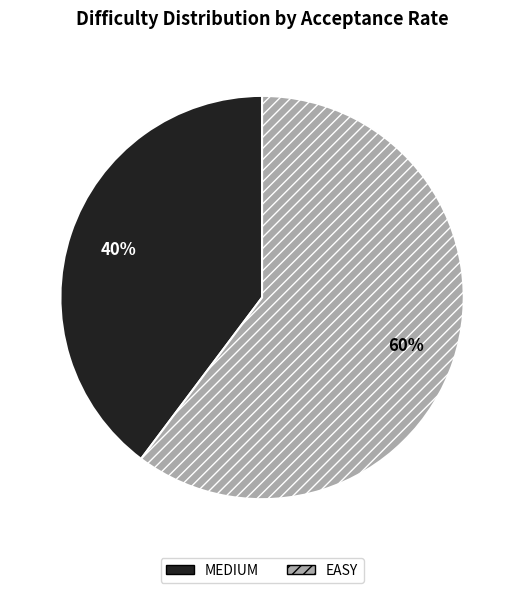

The EASY slice represents 60% of the pie. True or false?

True